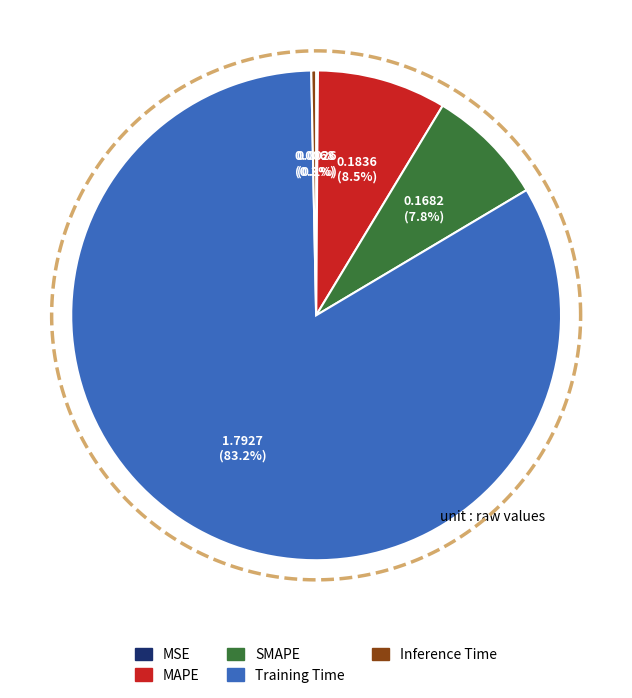

True or false: SMAPE accounts for 1% of the total.

False